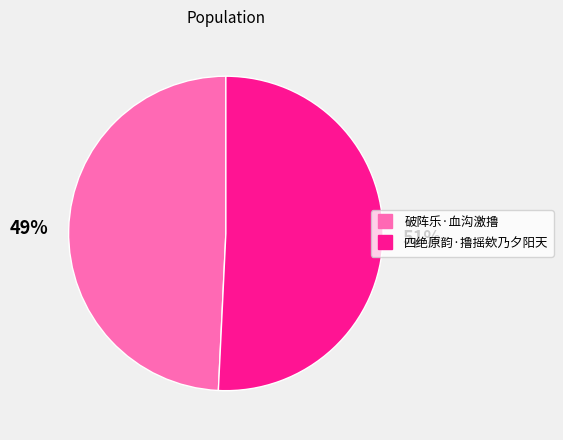

Which slice is the largest?

四绝原韵·撸摇欸乃夕阳天